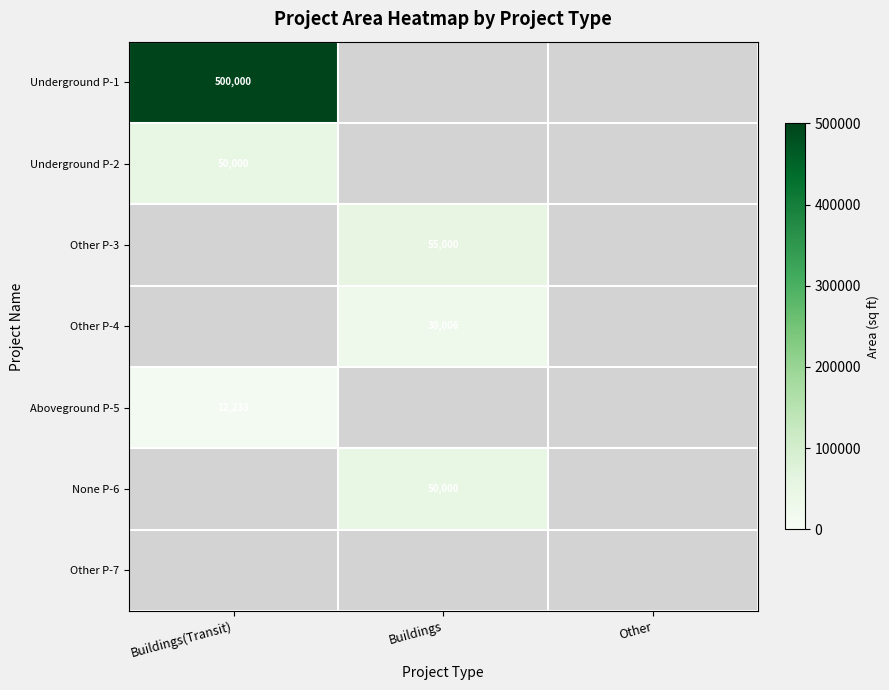

Is the value of Other P-3 at Buildings greater than the value of Underground P-1 at Buildings(Transit)?

No